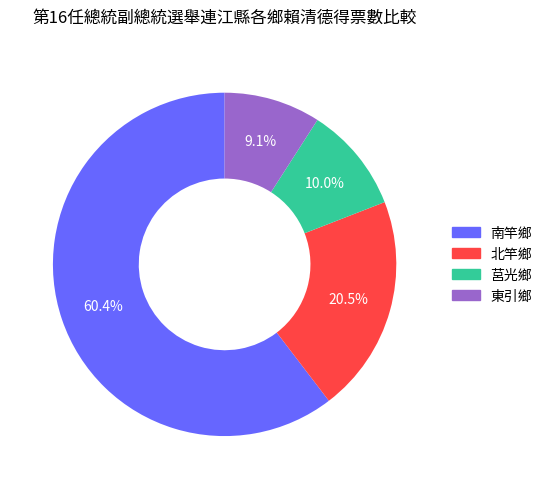

Between 北竿鄉 and 東引鄉, which is larger?

北竿鄉